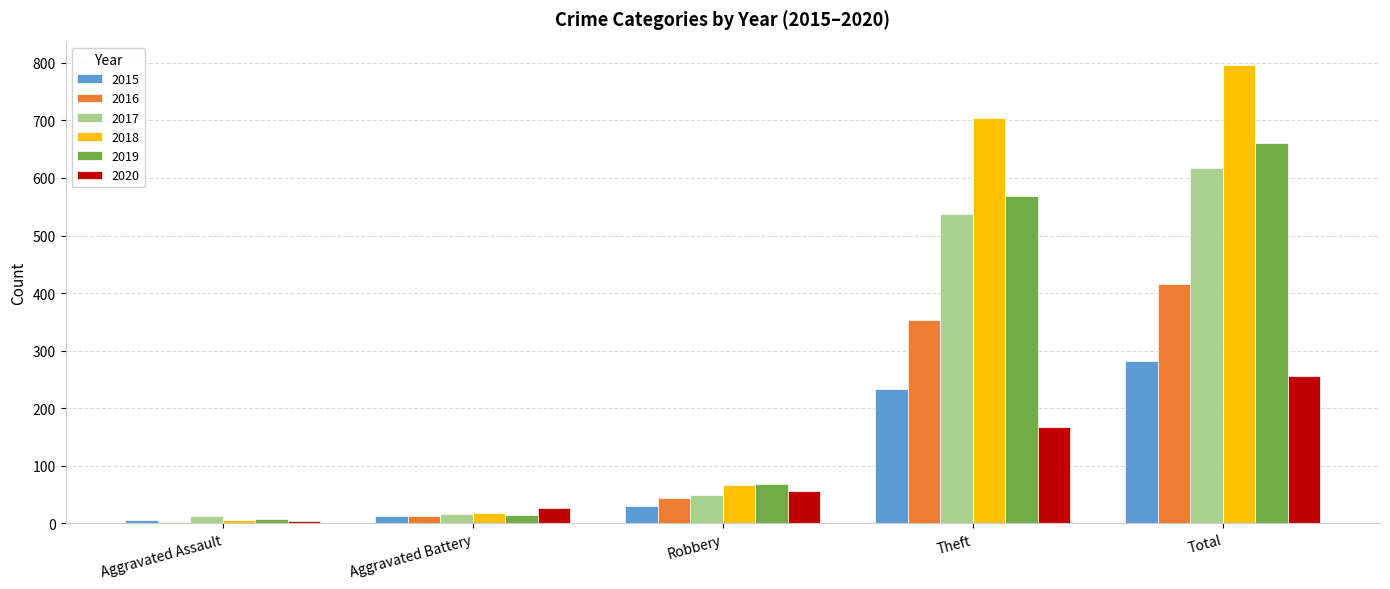

Reading left to right, extract all data points from this chart.

2015: 6	13	30	233	282
2016: 3	13	44	354	416
2017: 12	17	49	538	617
2018: 5	18	67	705	797
2019: 8	14	69	568	660
2020: 4	26	57	168	256